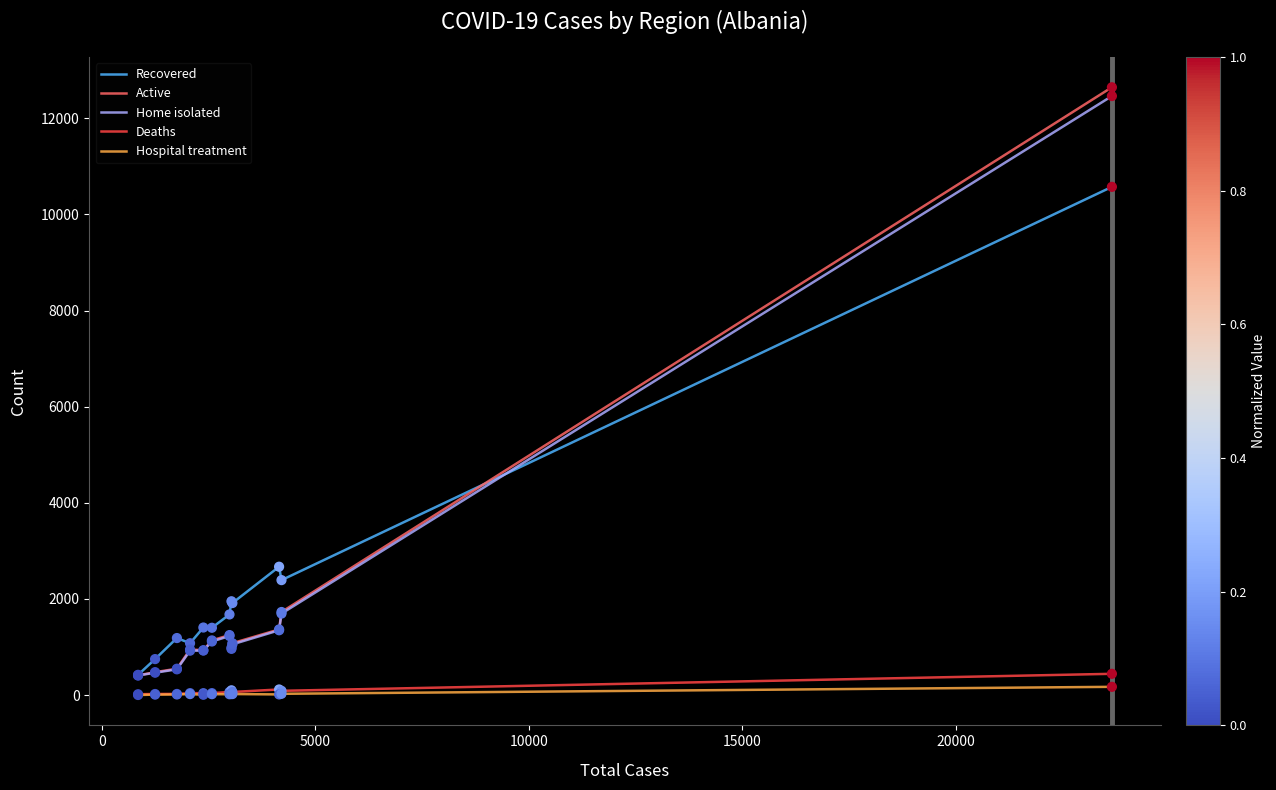

Which series has the widest spread of values?

Active